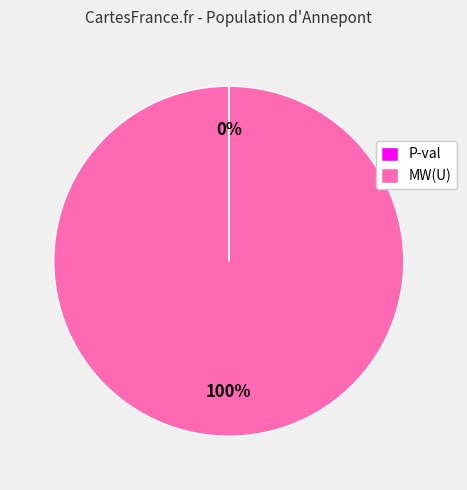

Which slice represents more than half of the pie?

MW(U)